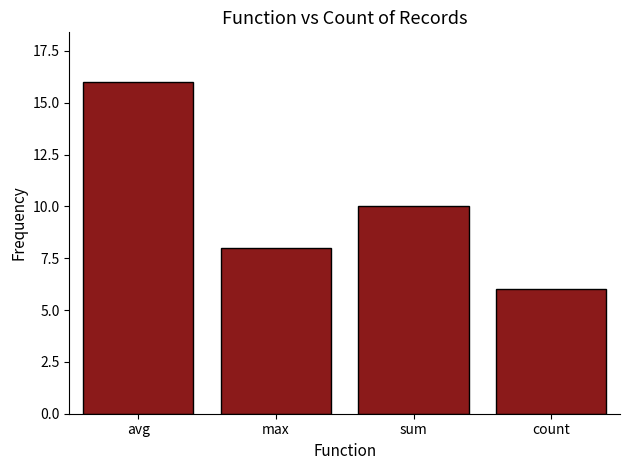

What value does the data have at max, to the nearest 5?

10